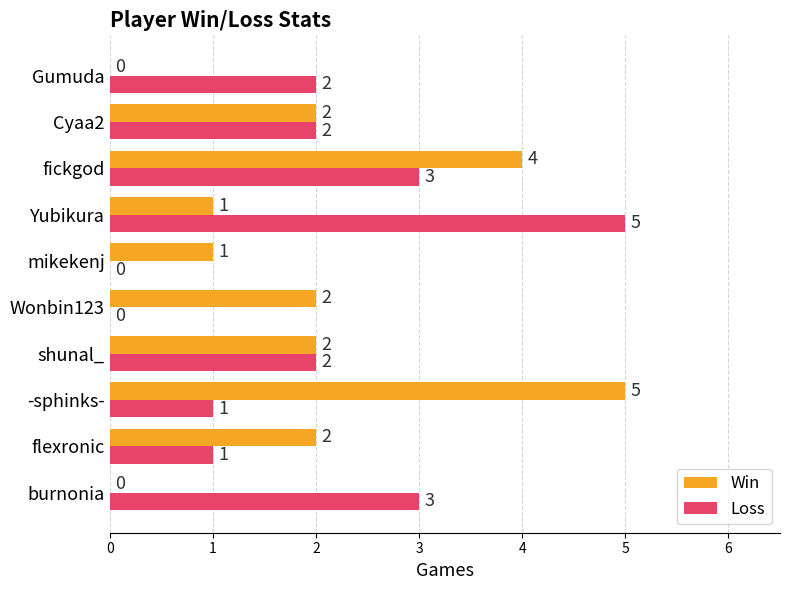

The Loss series shows 2 at flexronic. True or false?

False